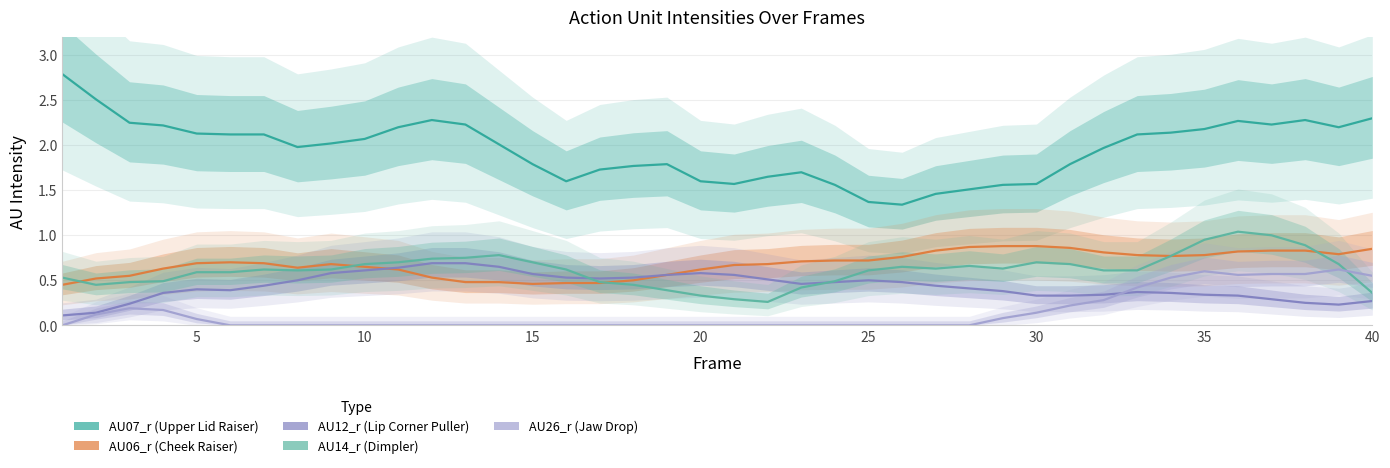

Which series has the widest spread of values?

AU07_r